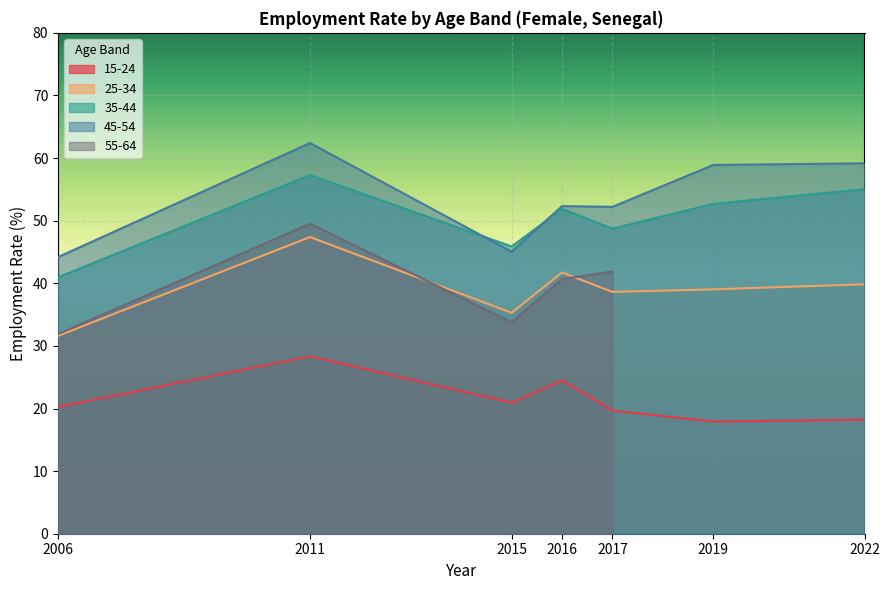

What is the value of the 45-54 point at the 7th from the left?

59.2